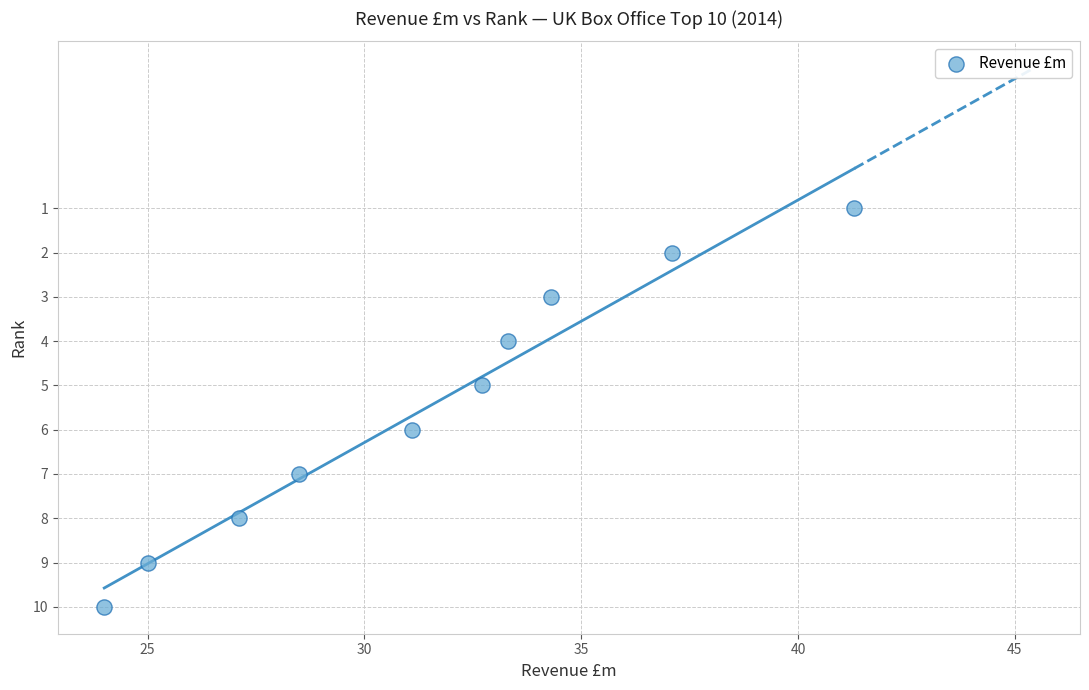

What is the average Y value?

6